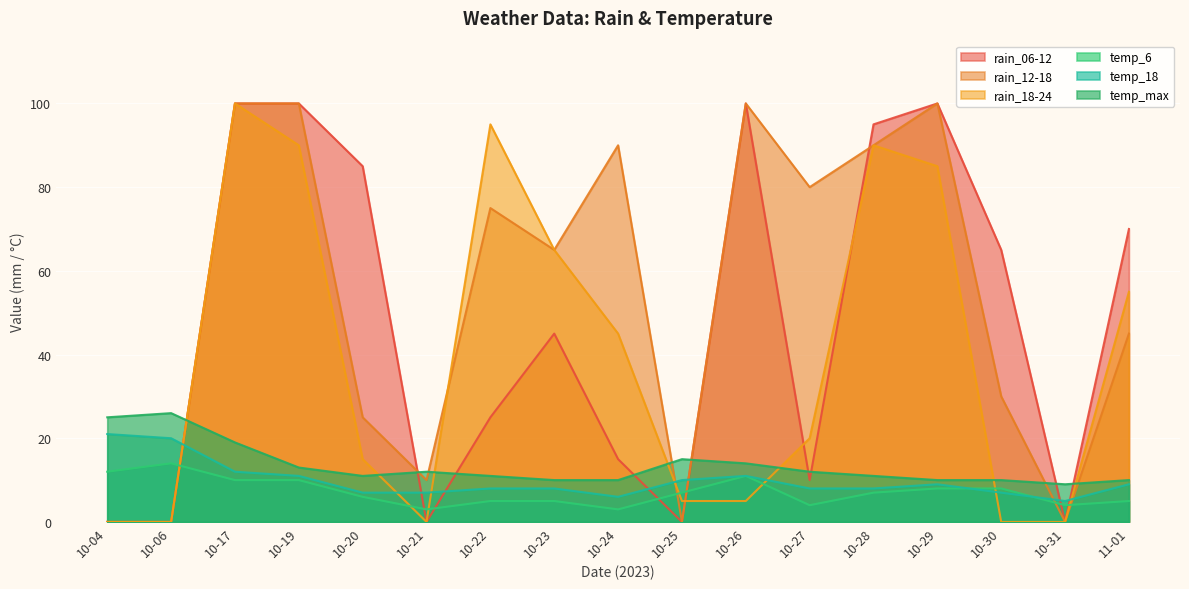

What is the difference between the temp_6 values at 10-29 and 10-23?

3